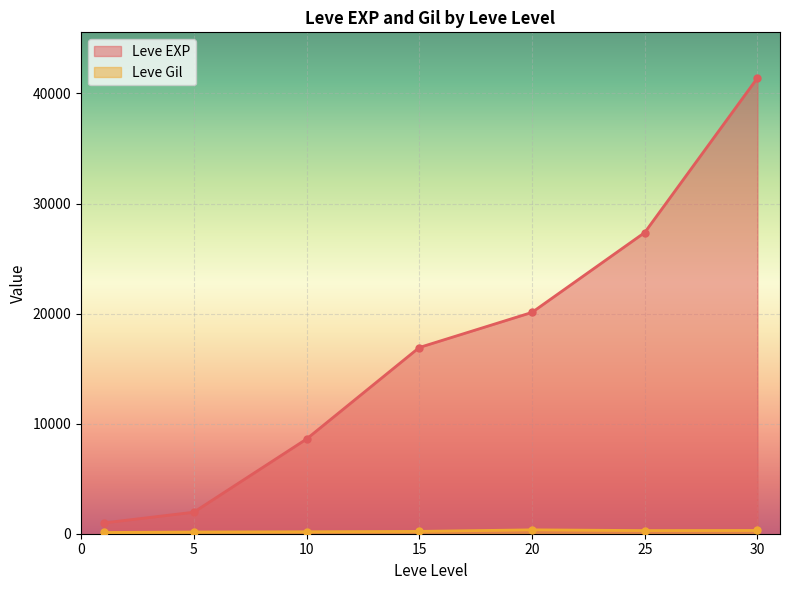

How many lines are shown in the chart?

2